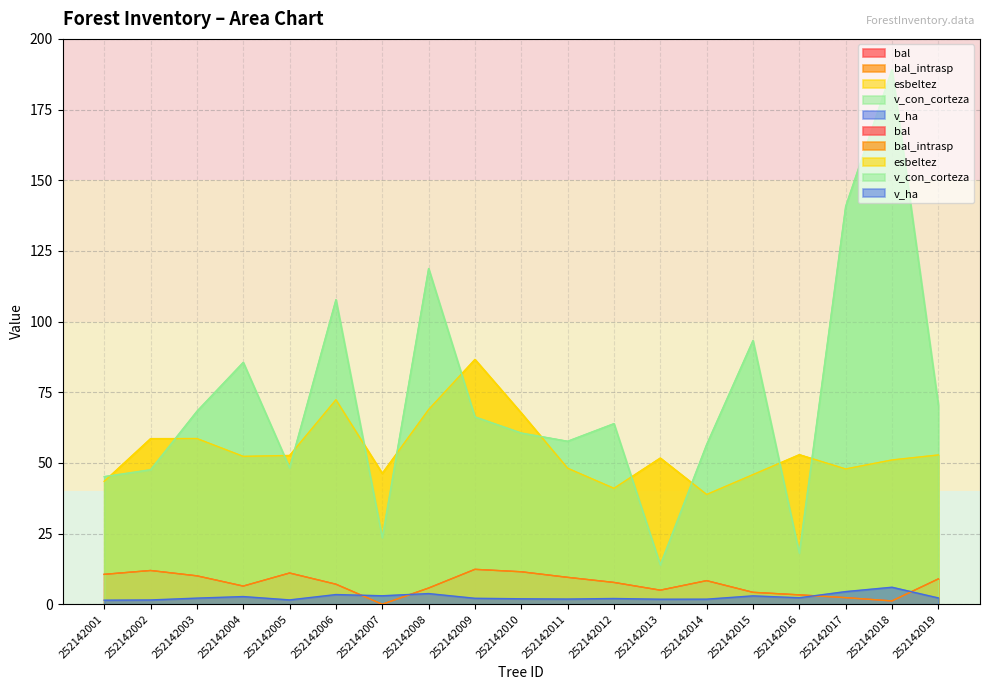

What is the difference between the esbeltez values at 252142011 and 252142001?

4.6